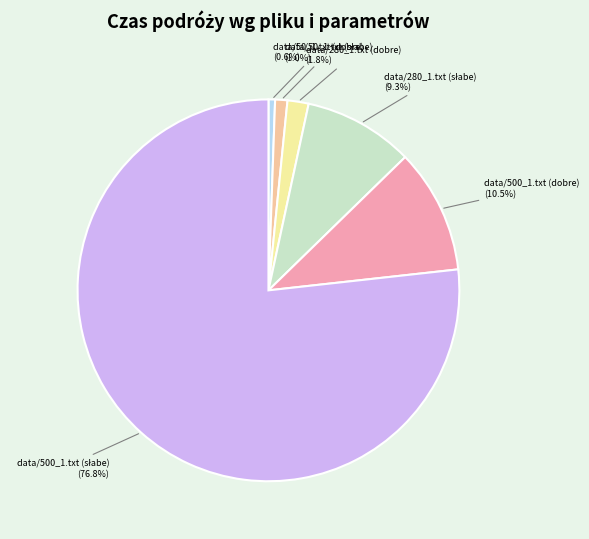

Is there any slice that represents more than half of the pie?

Yes